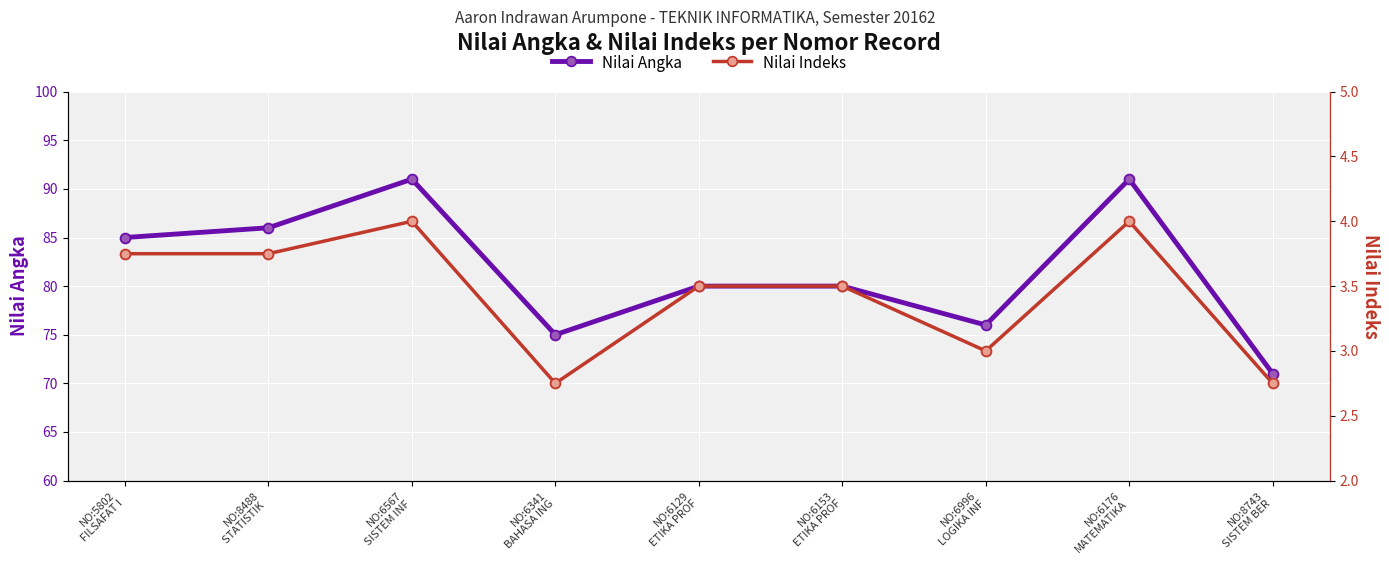

At how many categories does at least one series exceed 49?

9